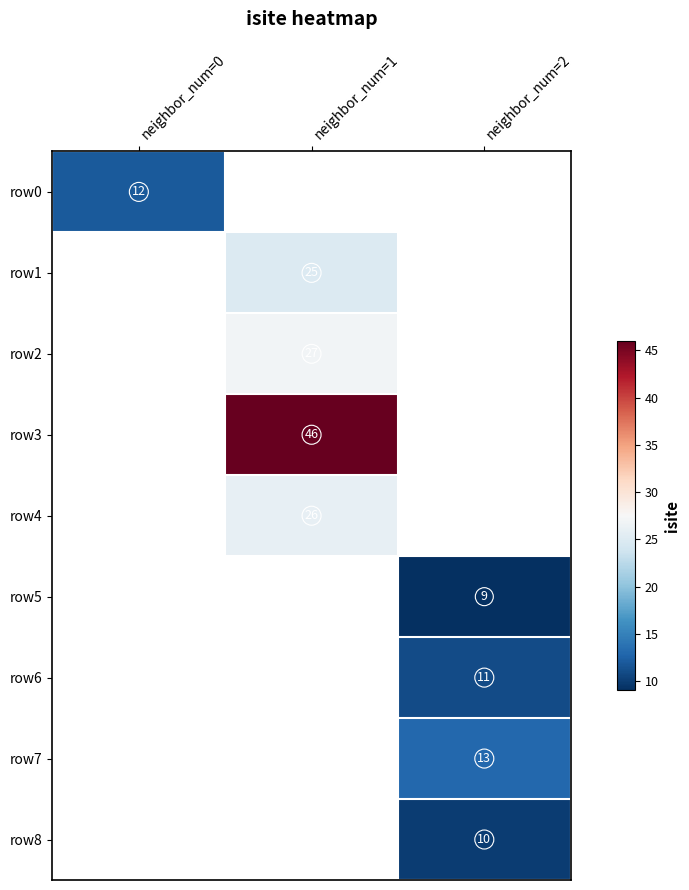

Count the number of categories in the chart.

3